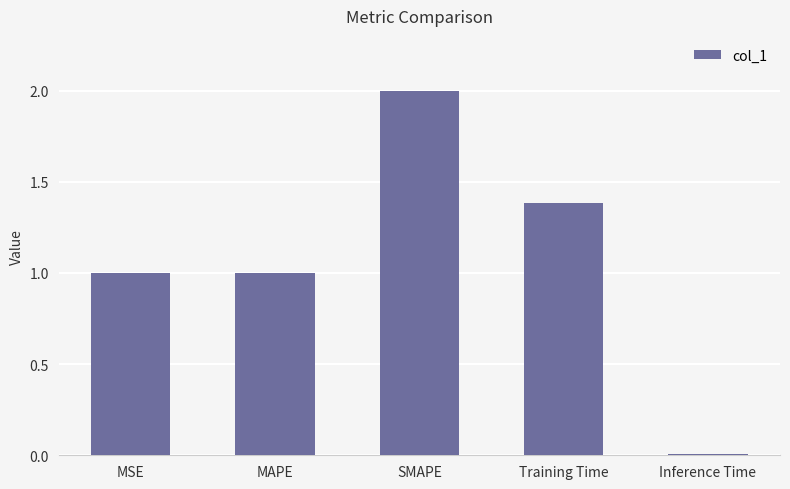

Approximately how many times larger is the value at SMAPE compared to MSE?

2.0